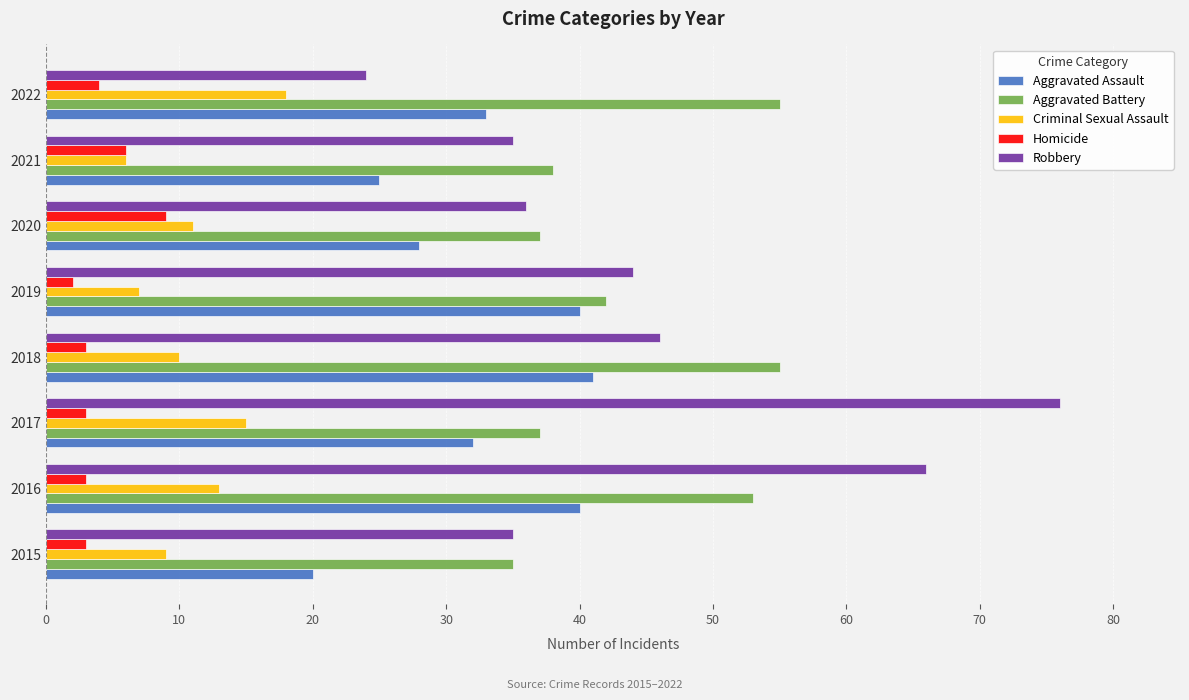

Rank the series at 2016 from lowest to highest value.

Homicide, Criminal Sexual Assault, Aggravated Assault, Aggravated Battery, Robbery